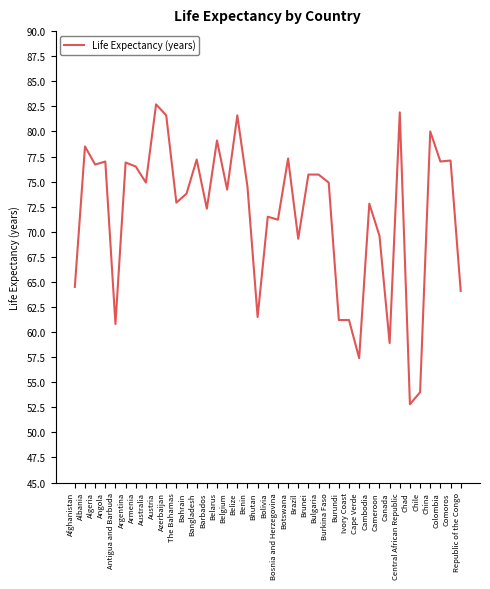

Which category has the lowest value across all series?

Chad